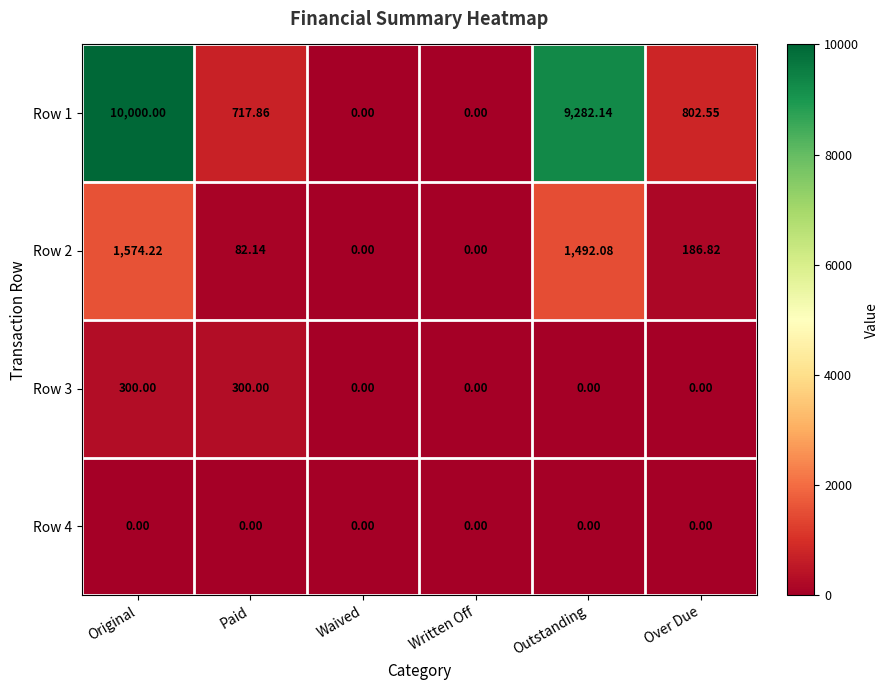

At which label is Row 1 closest to 5000?

Over Due